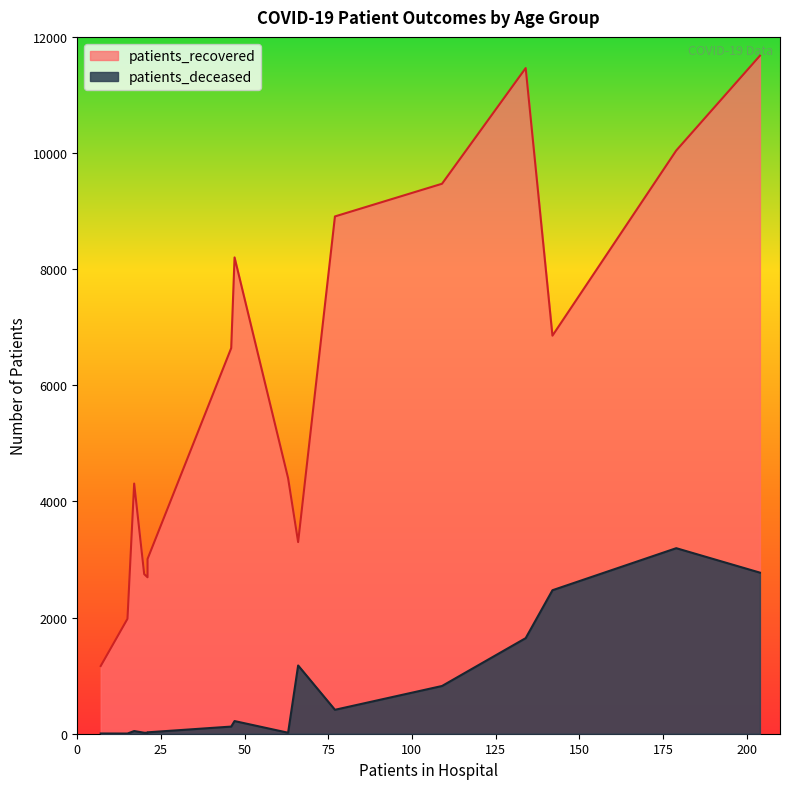

The value of patients_deceased at 55 - 59 is 331. True or false?

False